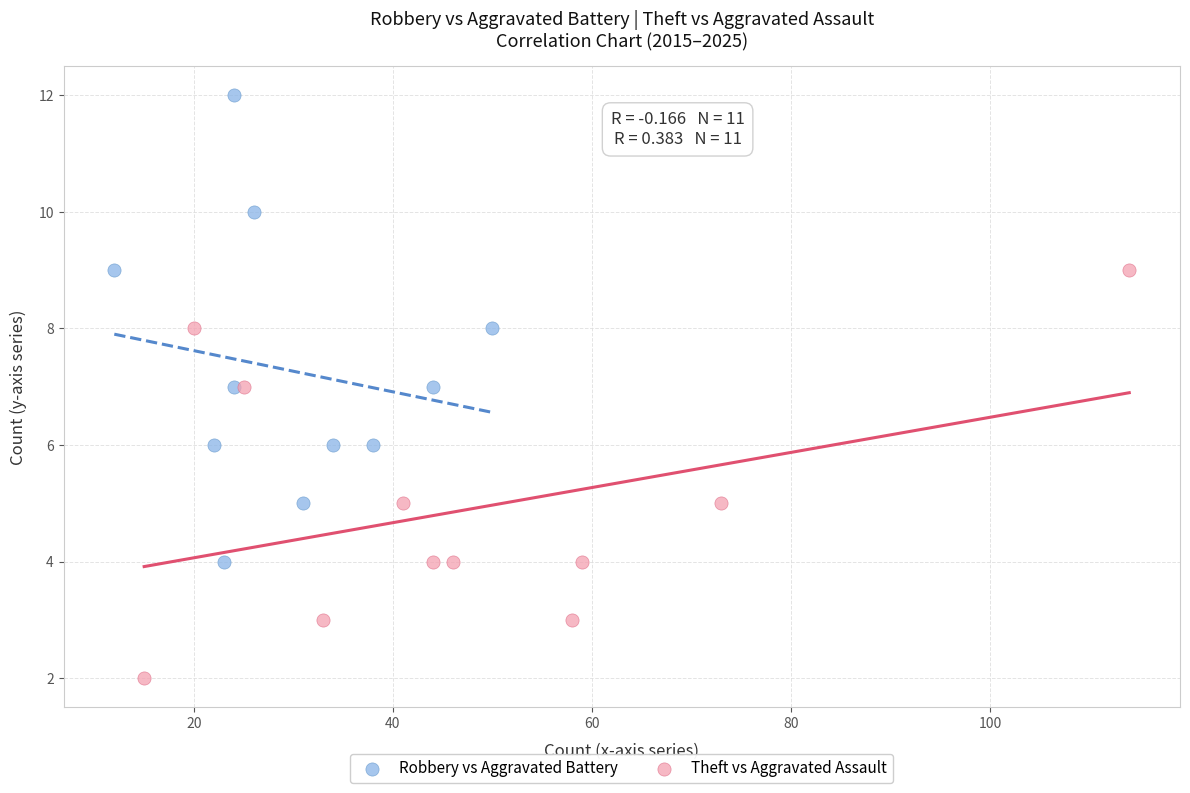

Which series reaches the maximum Y coordinate?

Robbery vs Aggravated Battery